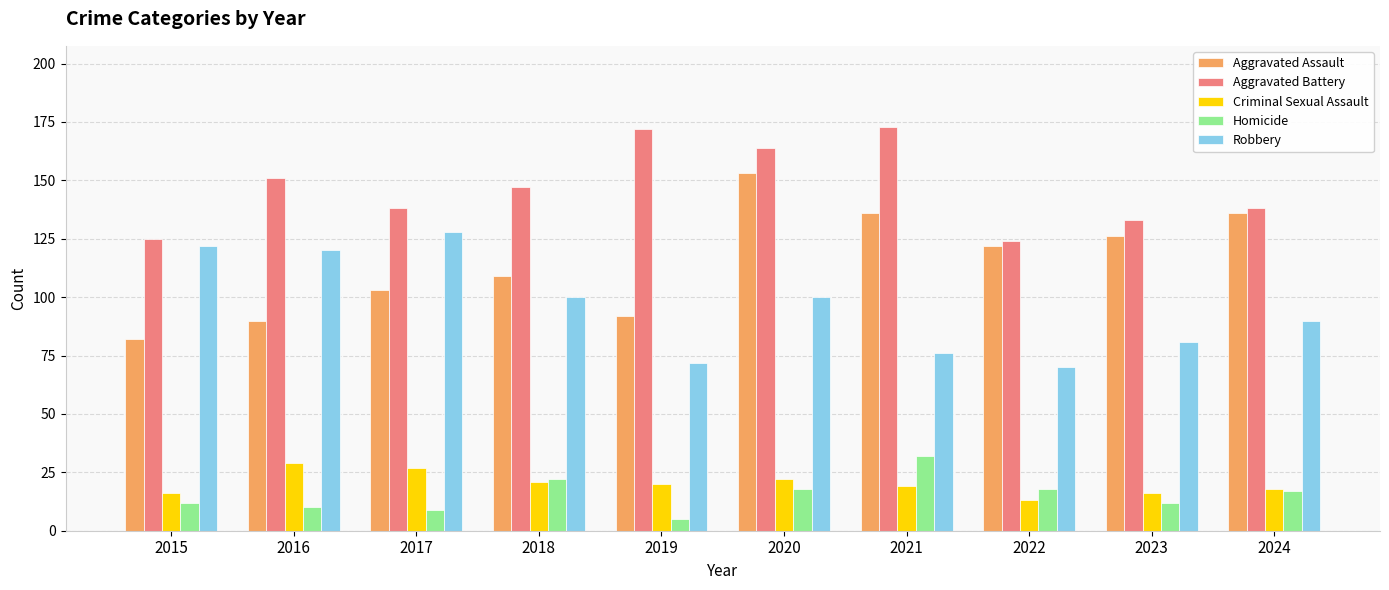

Between 2021 and 2024, which series saw the biggest shift?

Aggravated Battery